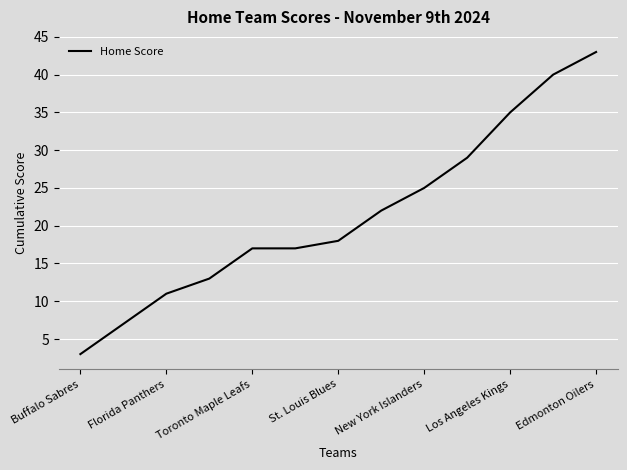

What is the smallest value displayed?

3